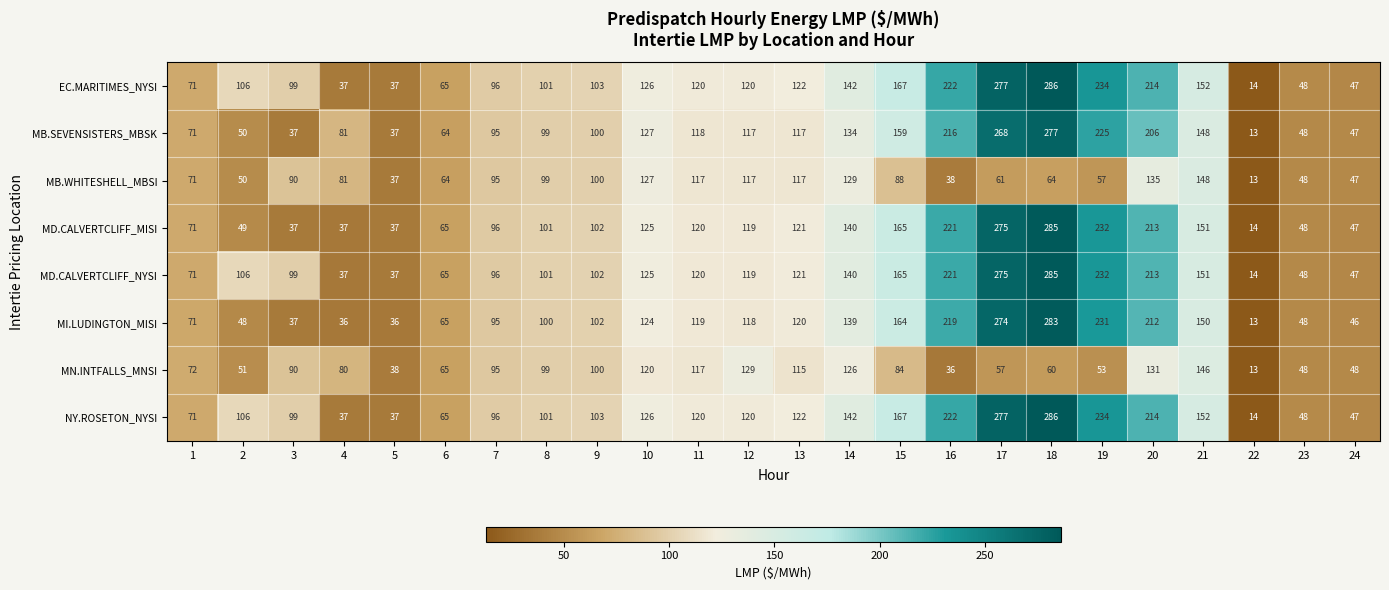

What is the spread (max minus min) of values at 13?

7